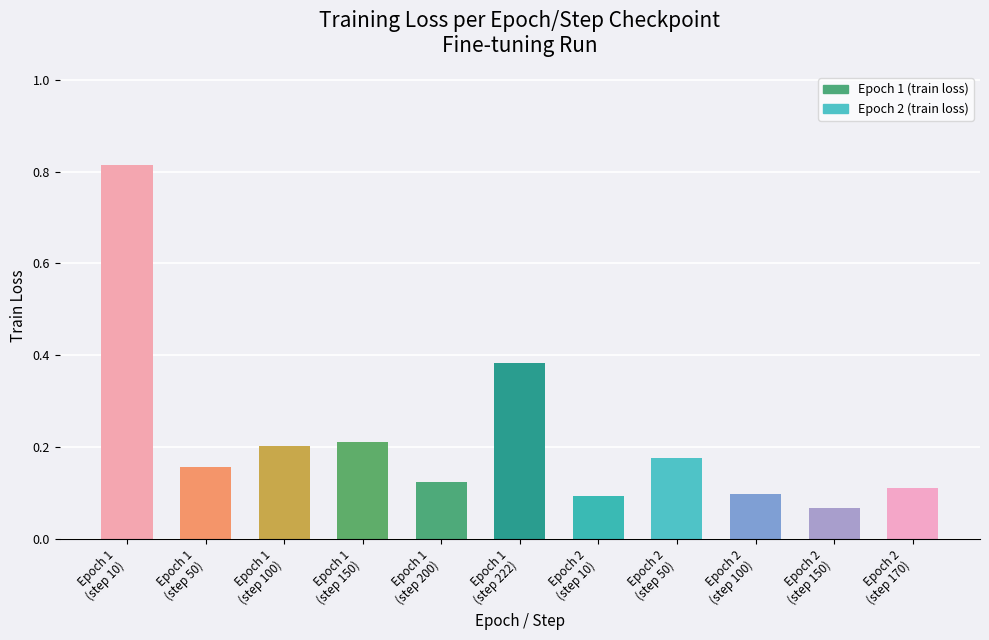

Are the bars grouped side by side (vs. stacked)?

No